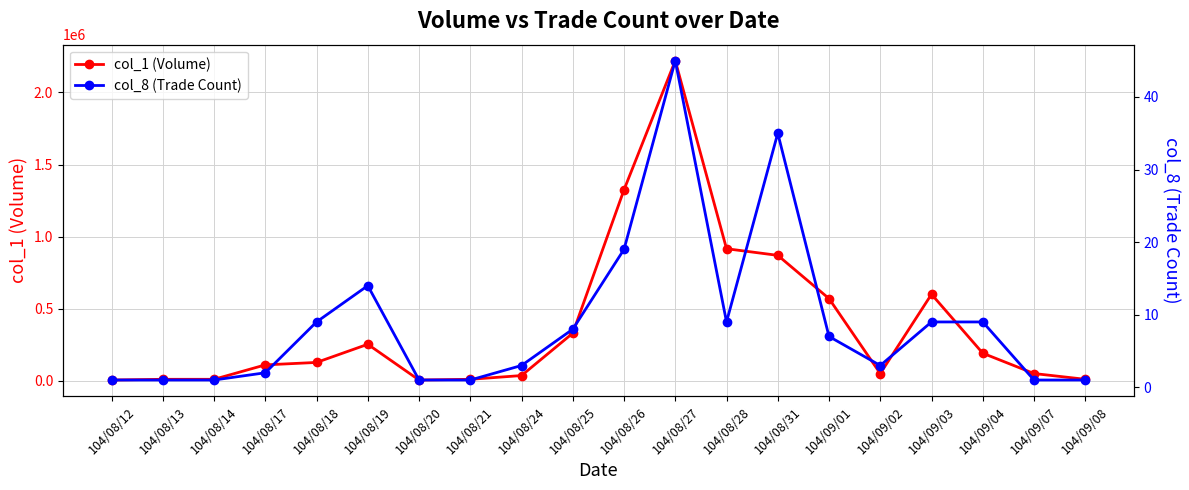

Where is the first local maximum for col_8 (Trade Count)?

104/08/19